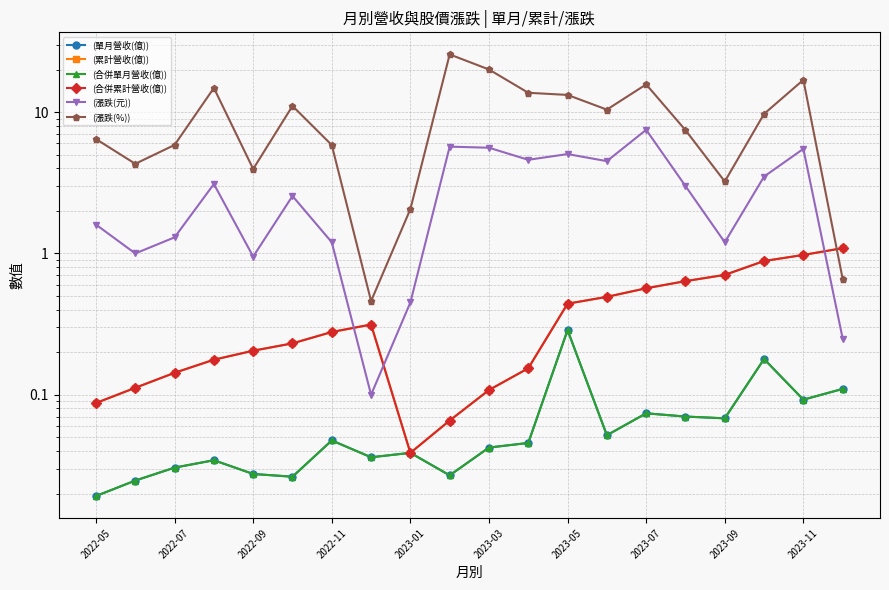

Reading right to left, transcribe all the data shown in this chart.

(單月營收(億)): 0.1	0.1	0.2	0.1	0.1	0.1	0.1	0.3	0.0	0.0	0.0	0.0	0.0	0.0	0.0	0.0	0.0	0.0	0.0	0.0
(累計營收(億)): 1.1	1.0	0.9	0.7	0.6	0.6	0.5	0.4	0.2	0.1	0.1	0.0	0.3	0.3	0.2	0.2	0.2	0.1	0.1	0.1
(合併單月營收(億)): 0.1	0.1	0.2	0.1	0.1	0.1	0.1	0.3	0.0	0.0	0.0	0.0	0.0	0.0	0.0	0.0	0.0	0.0	0.0	0.0
(合併累計營收(億)): 1.1	1.0	0.9	0.7	0.6	0.6	0.5	0.4	0.2	0.1	0.1	0.0	0.3	0.3	0.2	0.2	0.2	0.1	0.1	0.1
(漲跌(元)): 0.2	5.5	3.5	1.2	3.0	7.5	4.5	5.0	4.6	5.6	5.7	0.5	0.1	1.2	2.5	0.9	3.1	1.3	1.0	1.6
(漲跌(%)): 0.7	16.9	9.7	3.2	7.5	15.7	10.4	13.2	13.7	20.0	25.6	2.1	0.5	5.8	11.1	4.0	14.8	5.9	4.3	6.5